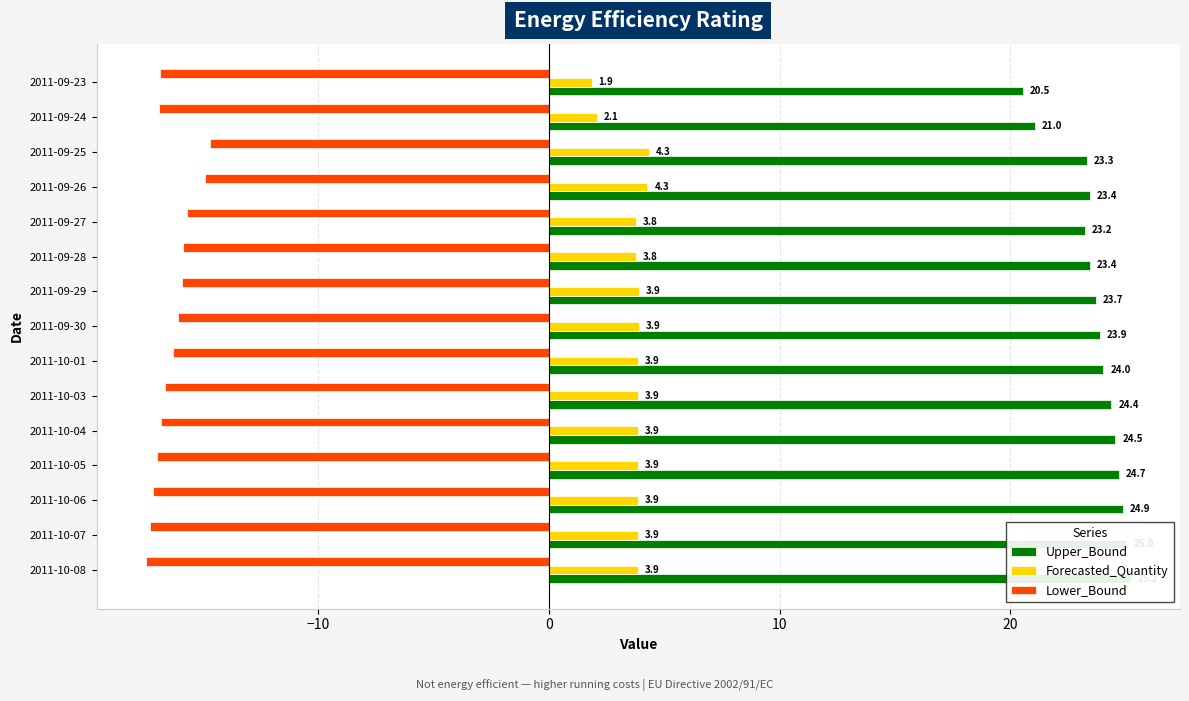

What is the value of the Upper_Bound bar at the 2nd from the left?

21.0